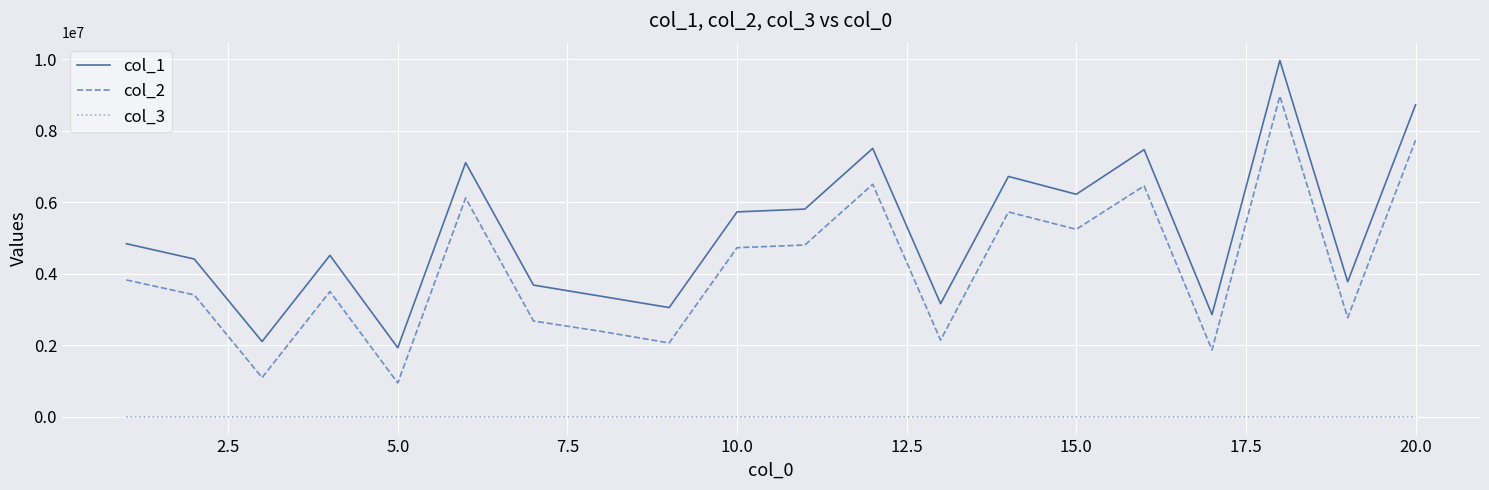

List the series in order of their overall mean, lowest first.

col_3, col_2, col_1